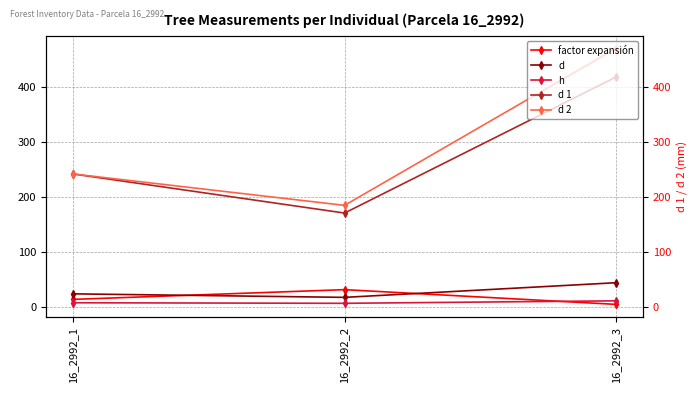

Where does the h series first go above 8?

16_2992_3